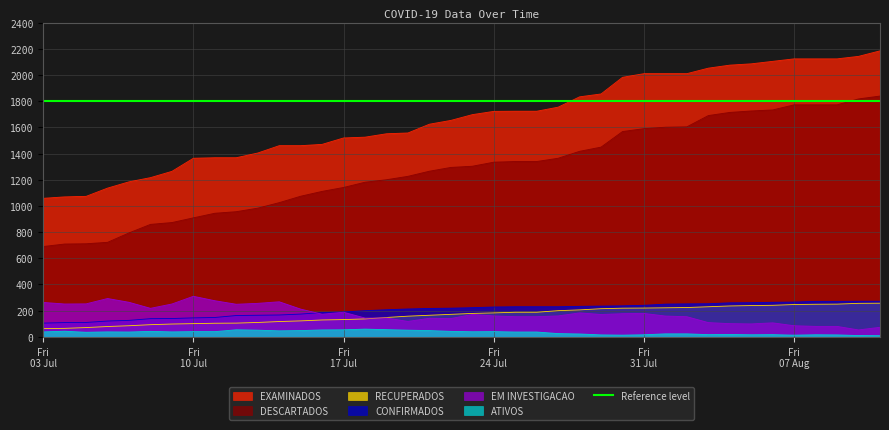

Rank the series at 2020-08-03 from lowest to highest value.

ATIVOS, EM INVESTIGACAO, RECUPERADOS, CONFIRMADOS, DESCARTADOS, EXAMINADOS